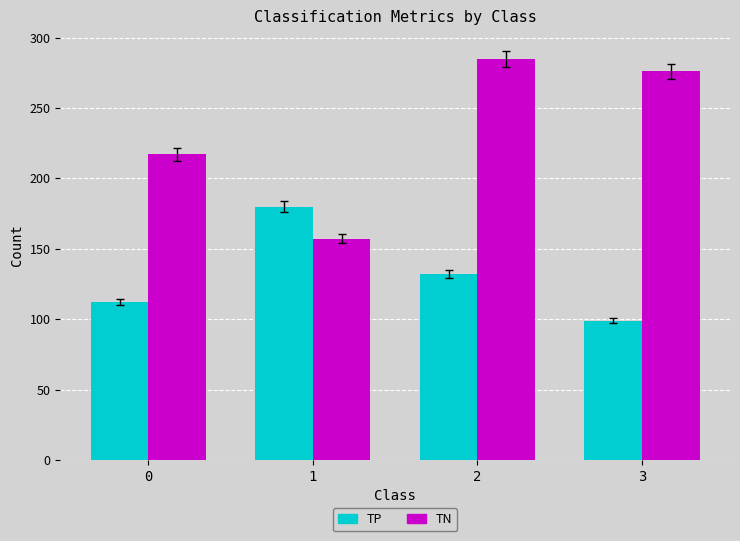

At which category is the sum across all series the highest?

2